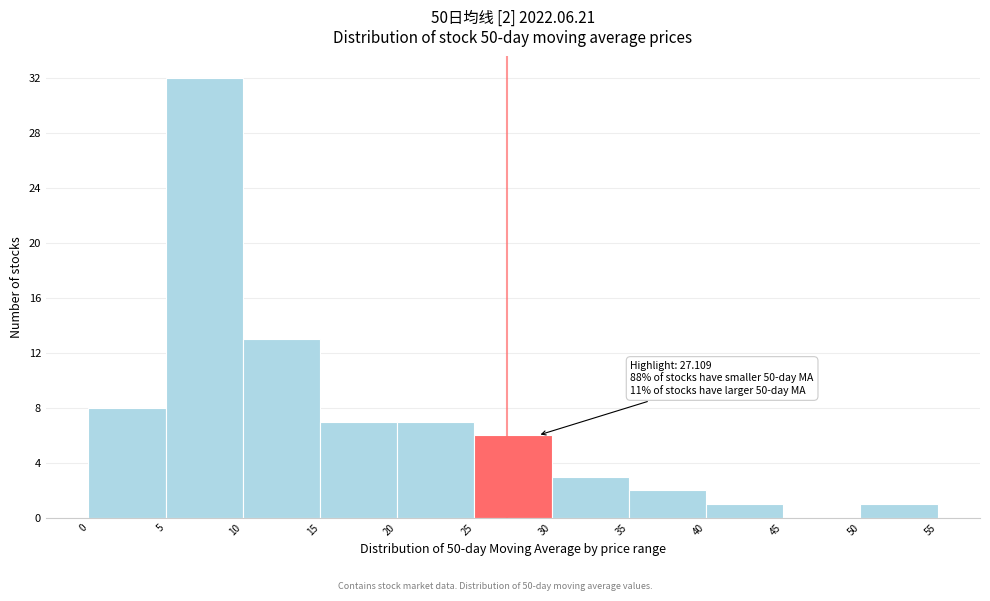

Which range on the x-axis has the tallest bar?

5 to 10